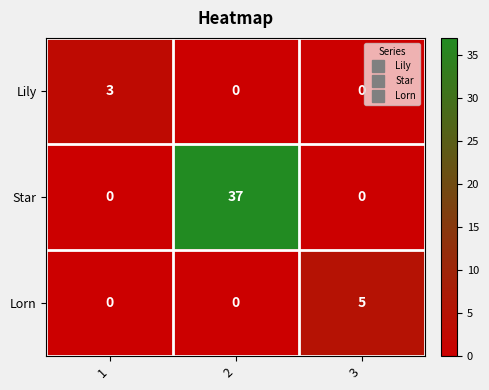

What is the spread (max minus min) of values at 3?

5